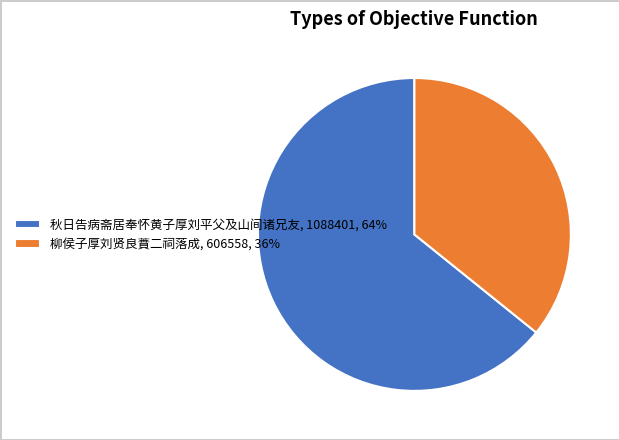

True or false: 柳侯子厚刘贤良蕡二祠落成, 606558, 36% accounts for 29% of the total.

False